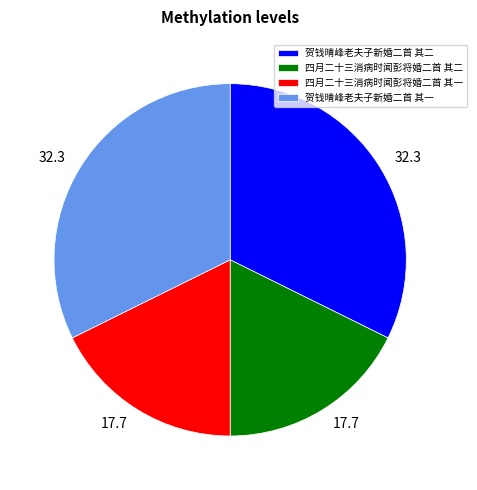

Which has a higher value, 四月二十三消病时闻彭将婚二首 其一 or 贺钱晴峰老夫子新婚二首 其二?

贺钱晴峰老夫子新婚二首 其二